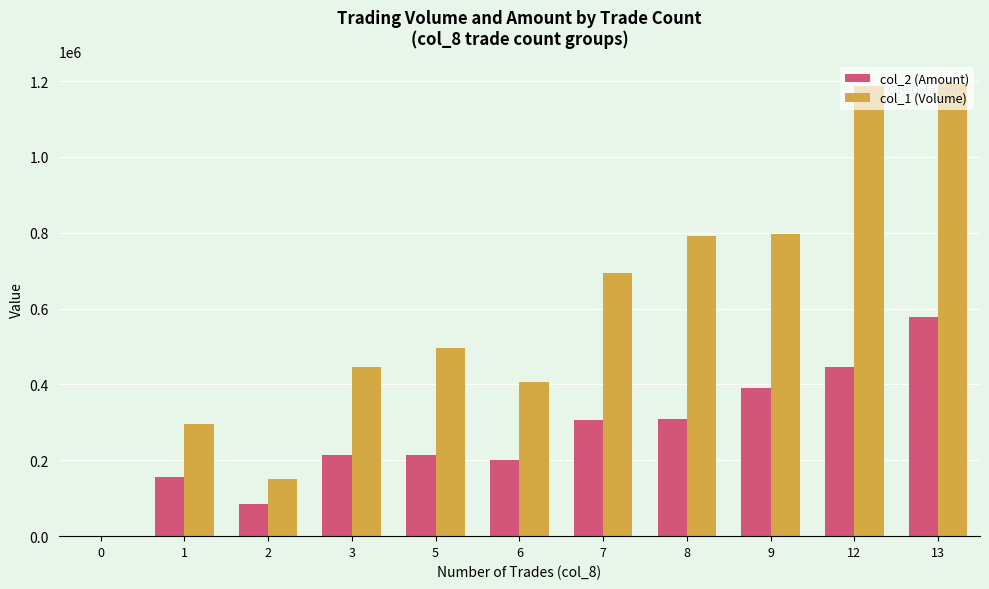

Which series changed the most between 6 and 7?

col_1 (Volume)